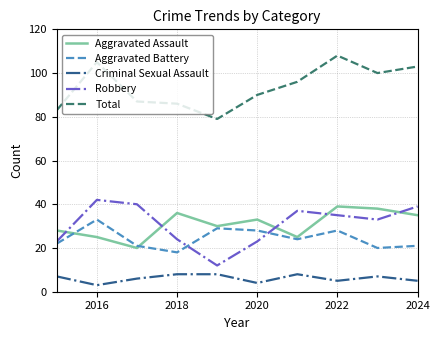

What is the minimum value shown in the chart?

3